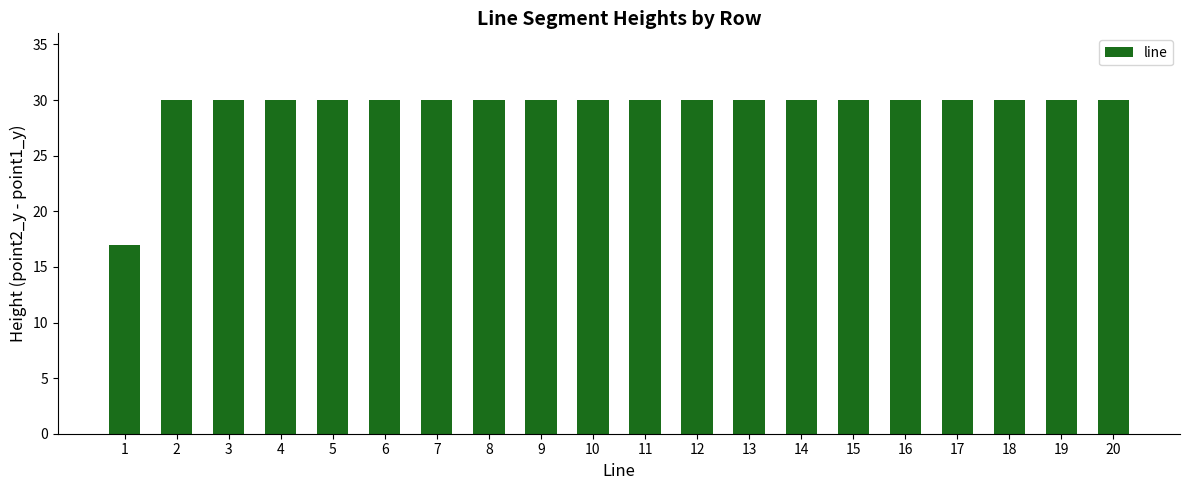

What is the value of the 10th bar from the left?

30